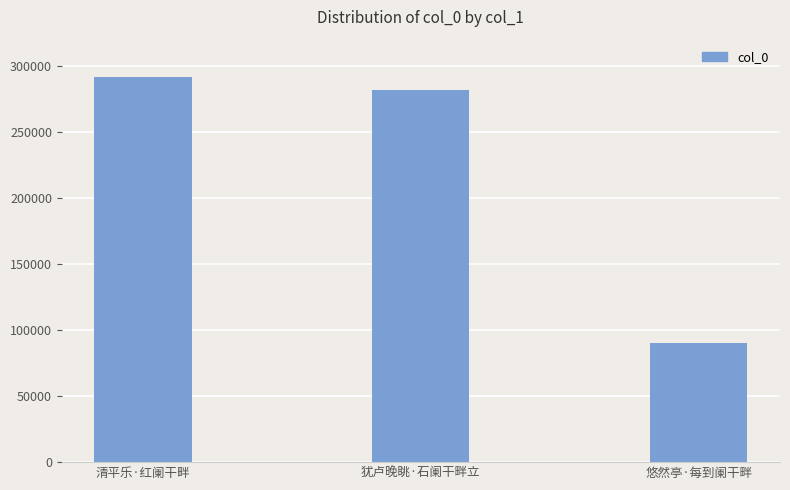

What is the sum of all values?

662810